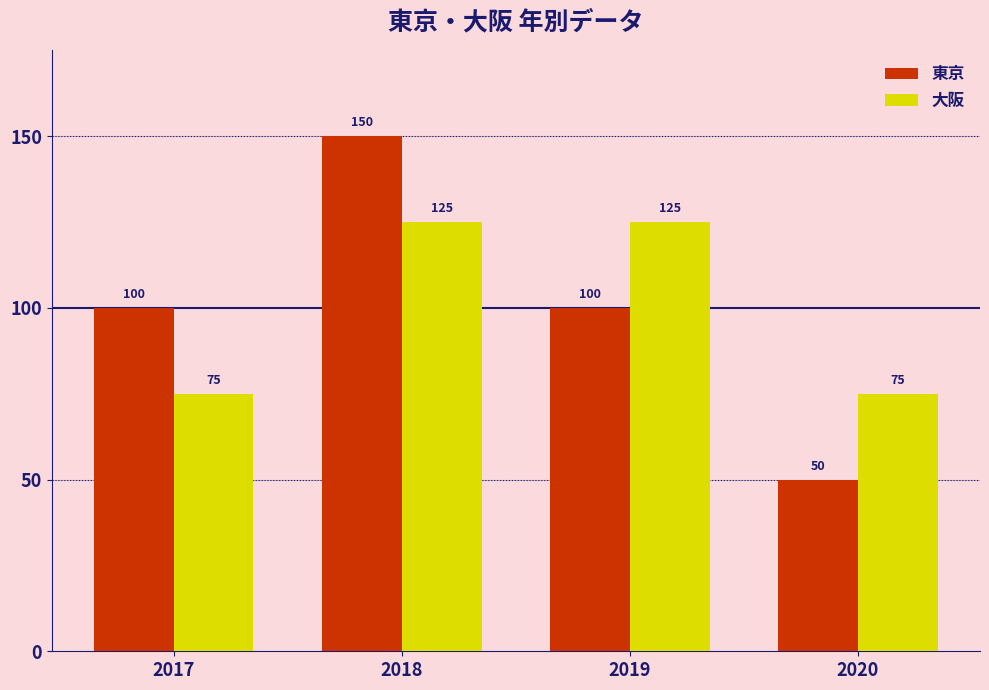

Count the number of data series in this chart.

2